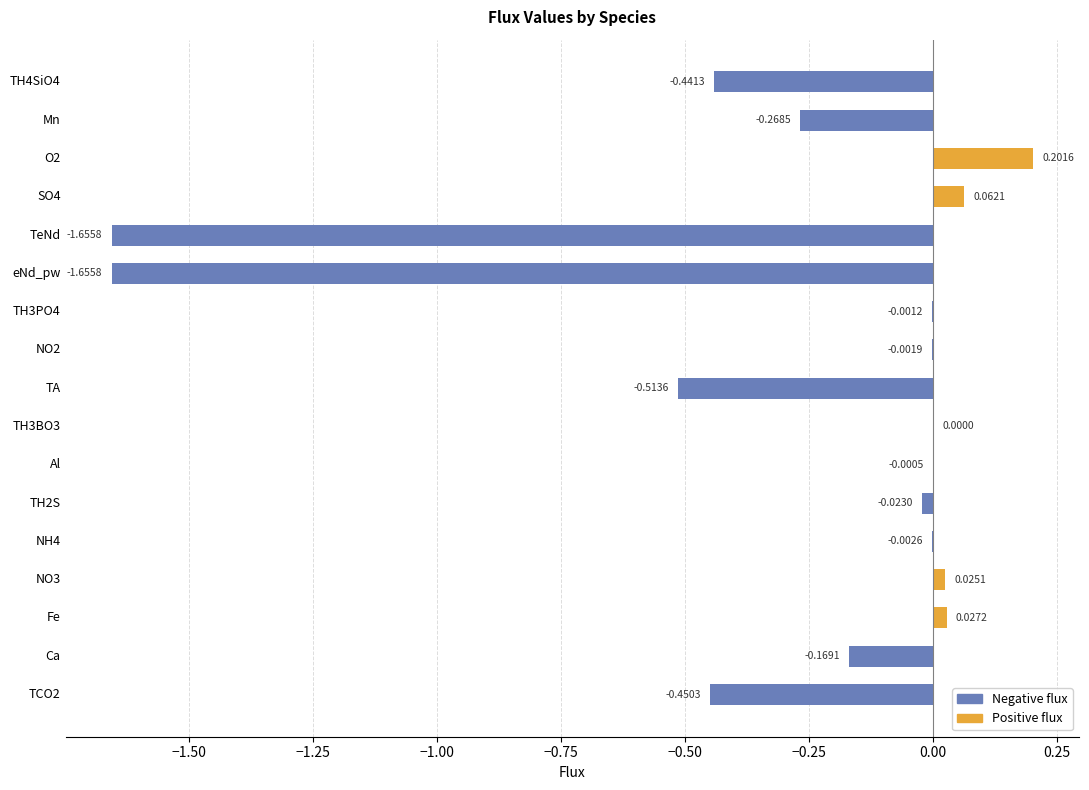

How many values in the Negative flux series are below 0?

12